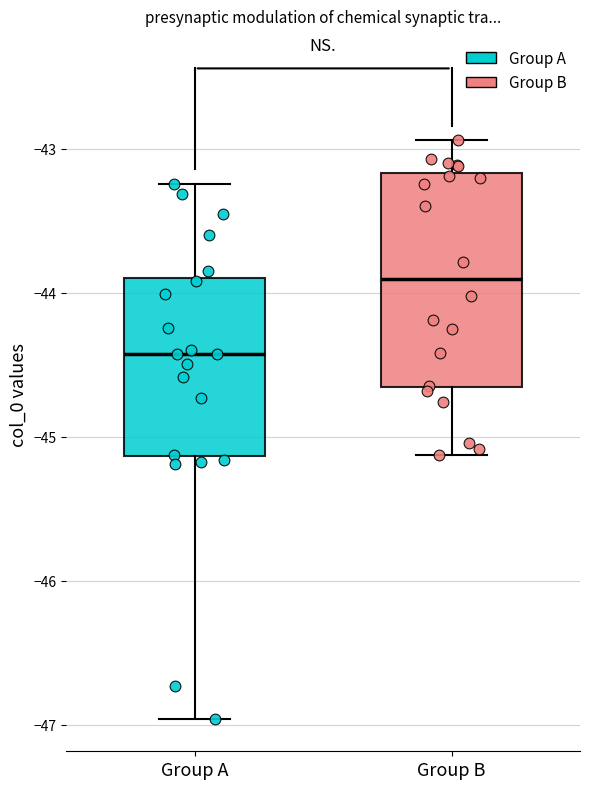

Which box is the tallest, from its lower edge to its upper edge?

Group B